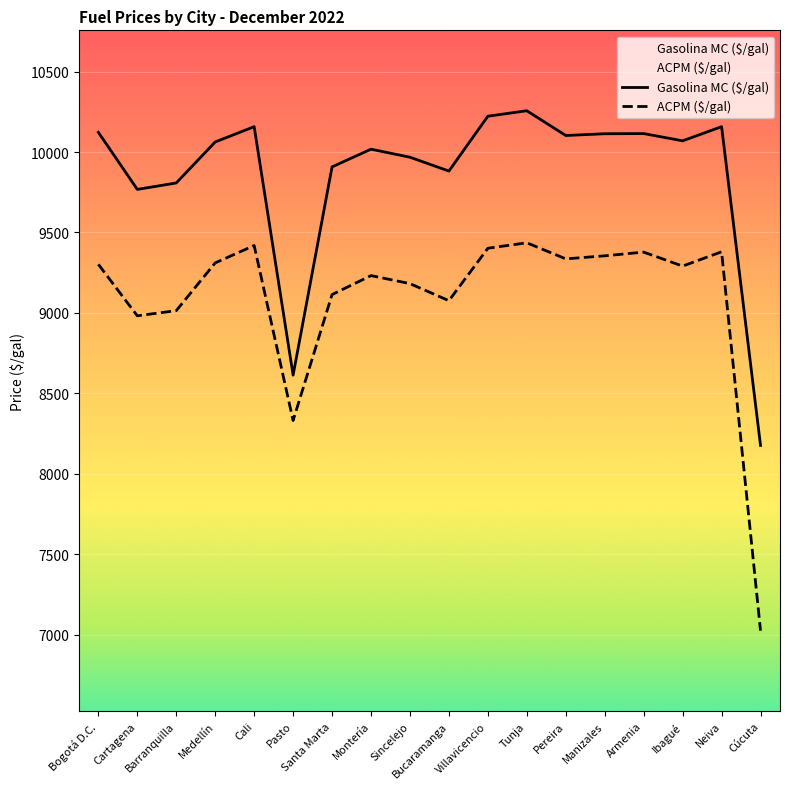

Is it true that ACPM ($/gal) equals 10658 at Cúcuta?

False